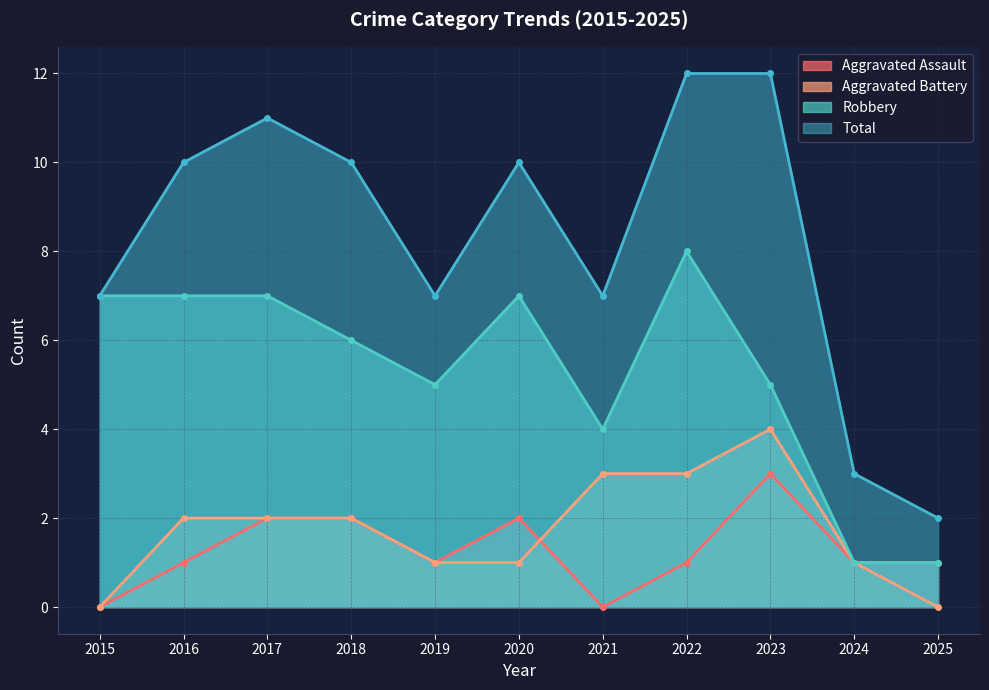

What is the sum of all Aggravated Assault values?

14